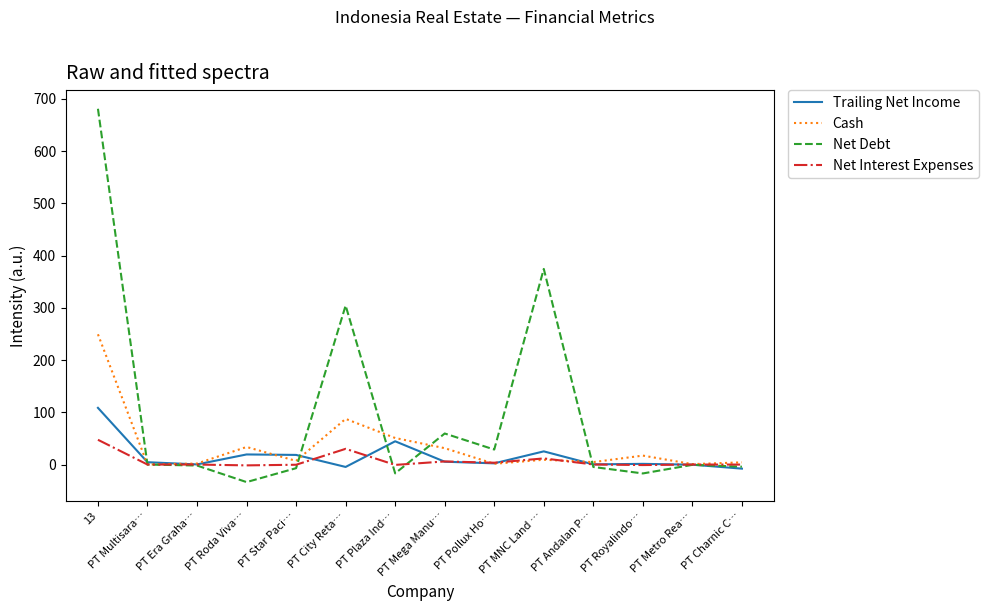

What is the highest value of the Net Interest Expenses series?

47.4